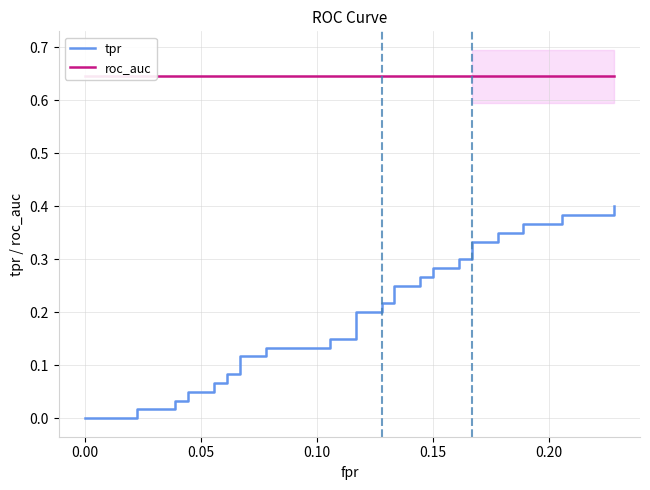

What is the value of the roc_auc point at the 30th from the left?

0.6